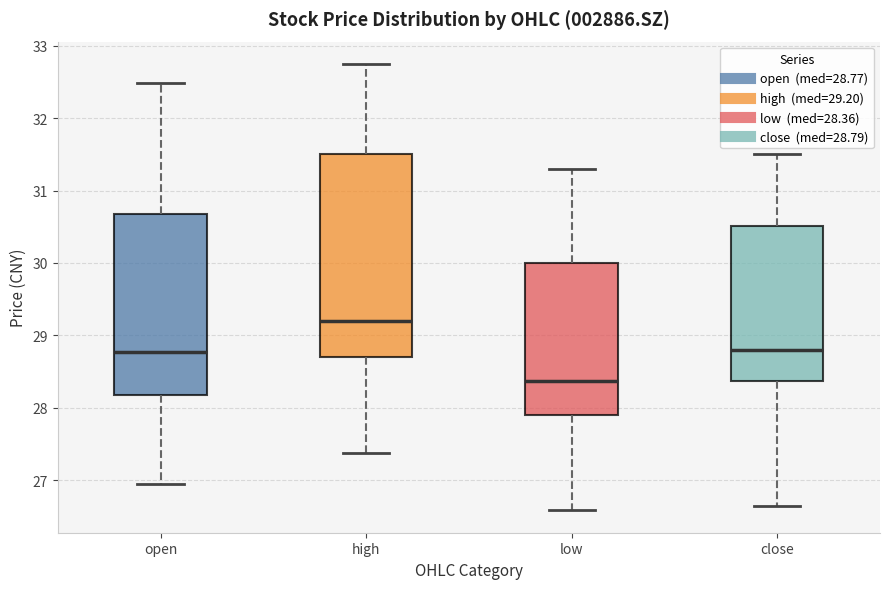

Which box has the lowest median line?

low